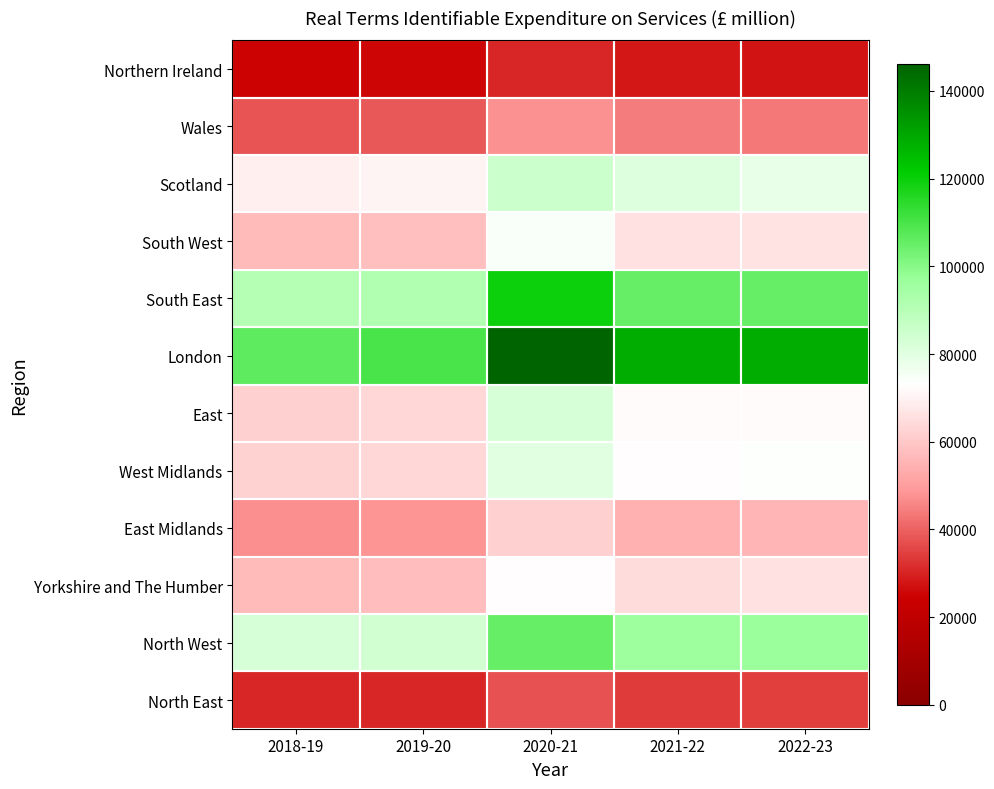

Reading left to right, extract all data points from this chart.

North East: 2018-19=30304	2019-20=30578	2020-21=37525	2021-22=34142	2022-23=34712
North West: 2018-19=82549	2019-20=83630	2020-21=105069	2021-22=95887	2022-23=96545
Yorkshire and The Humber: 2018-19=56890	2019-20=57518	2020-21=72868	2021-22=64802	2022-23=65693
East Midlands: 2018-19=47059	2019-20=48055	2020-21=61712	2021-22=54434	2022-23=55393
West Midlands: 2018-19=62746	2019-20=63573	2020-21=80403	2021-22=72829	2022-23=73359
East: 2018-19=61851	2019-20=63399	2020-21=82746	2021-22=72218	2022-23=72359
London: 2018-19=106371	2019-20=109687	2020-21=146092	2021-22=128766	2022-23=128438
South East: 2018-19=90391	2019-20=91669	2020-21=119796	2021-22=105397	2022-23=105467
South West: 2018-19=56748	2019-20=57957	2020-21=74721	2021-22=65921	2022-23=66249
Scotland: 2018-19=69326	2019-20=70375	2020-21=85478	2021-22=80886	2022-23=78589
Wales: 2018-19=38081	2019-20=38306	2020-21=47512	2021-22=44166	2022-23=43739
Northern Ireland: 2018-19=24885	2019-20=25384	2020-21=30679	2021-22=28517	2022-23=27612